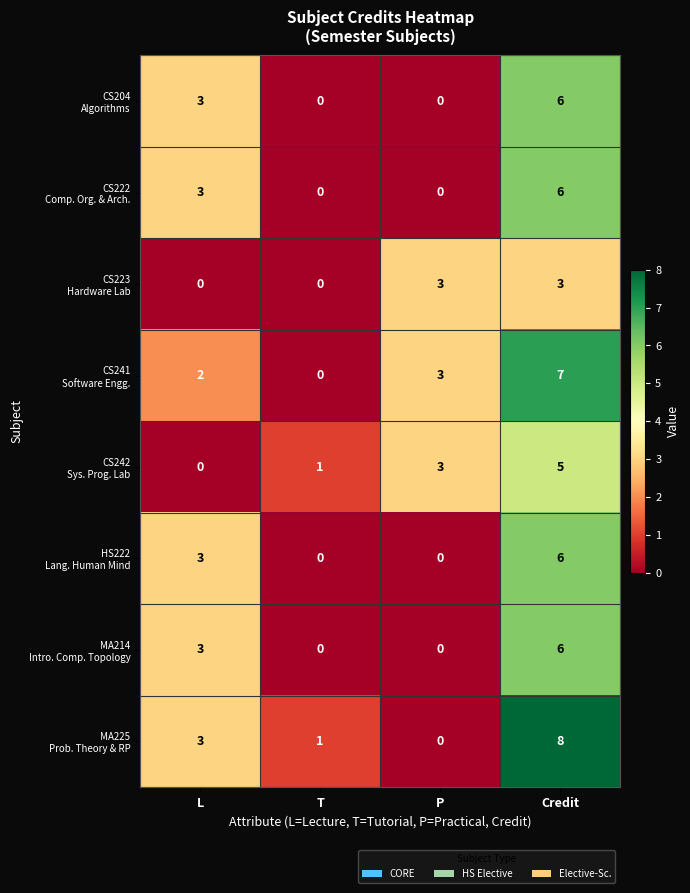

What is the spread (max minus min) of values at L?

3